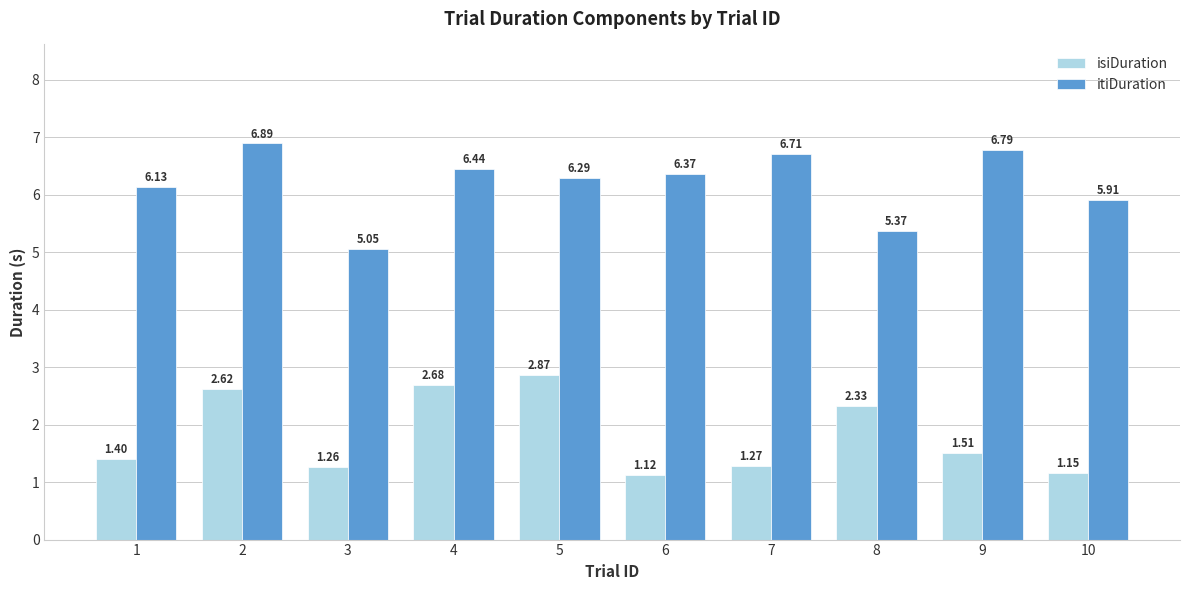

List the series in order of their overall mean, highest first.

itiDuration, isiDuration